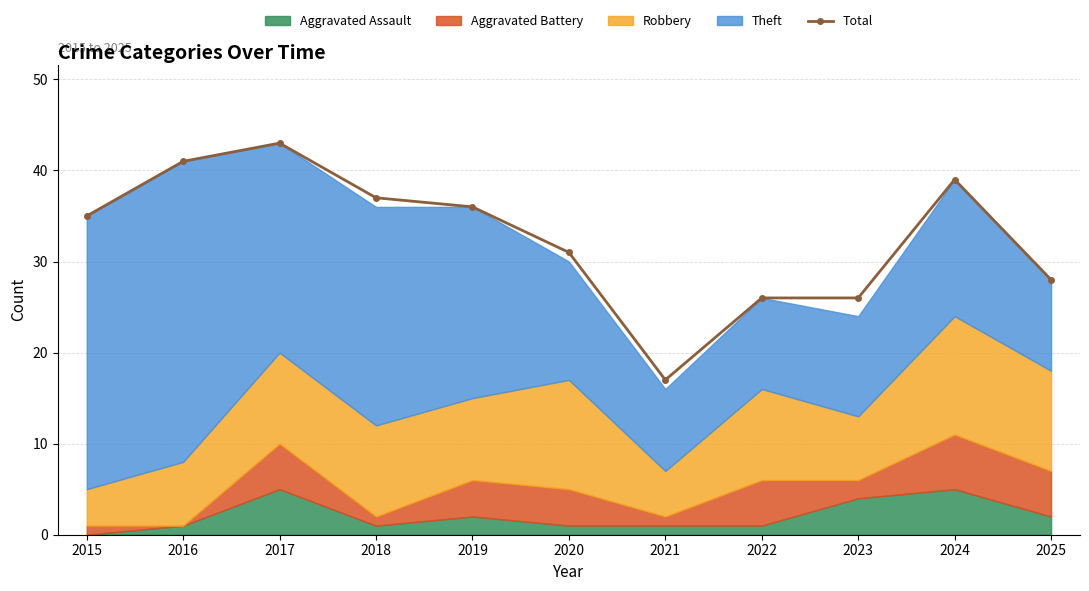

Count the number of values greater than 35.

5